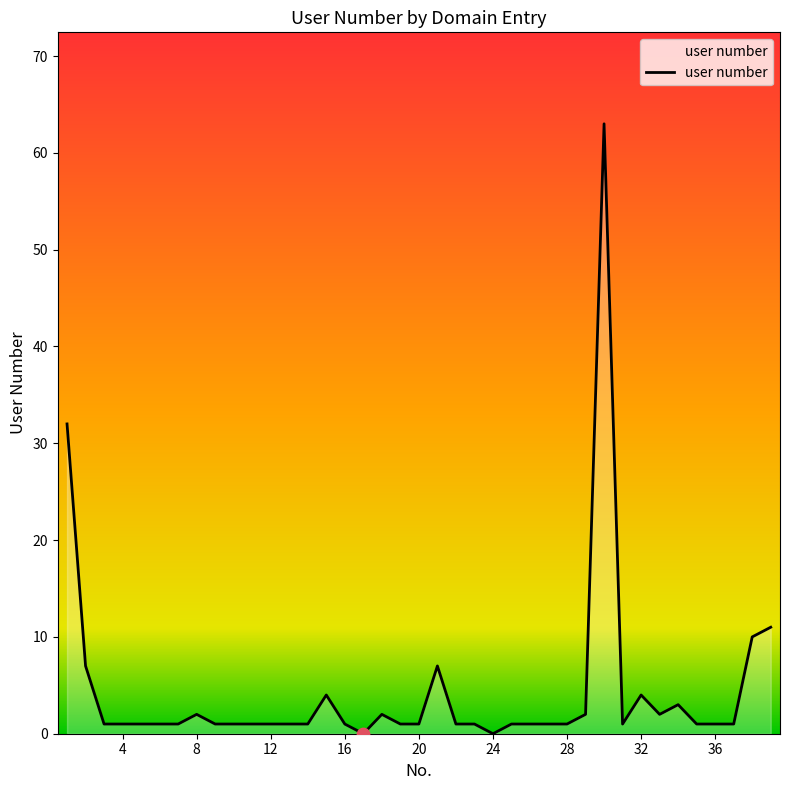

What is the maximum value shown in the chart?

63